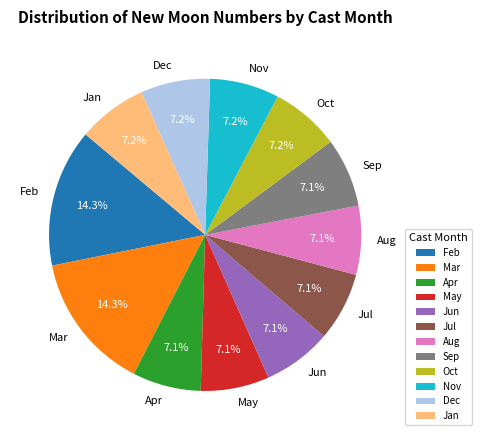

Approximately how many times larger is the value at Jun compared to Aug?

1.0